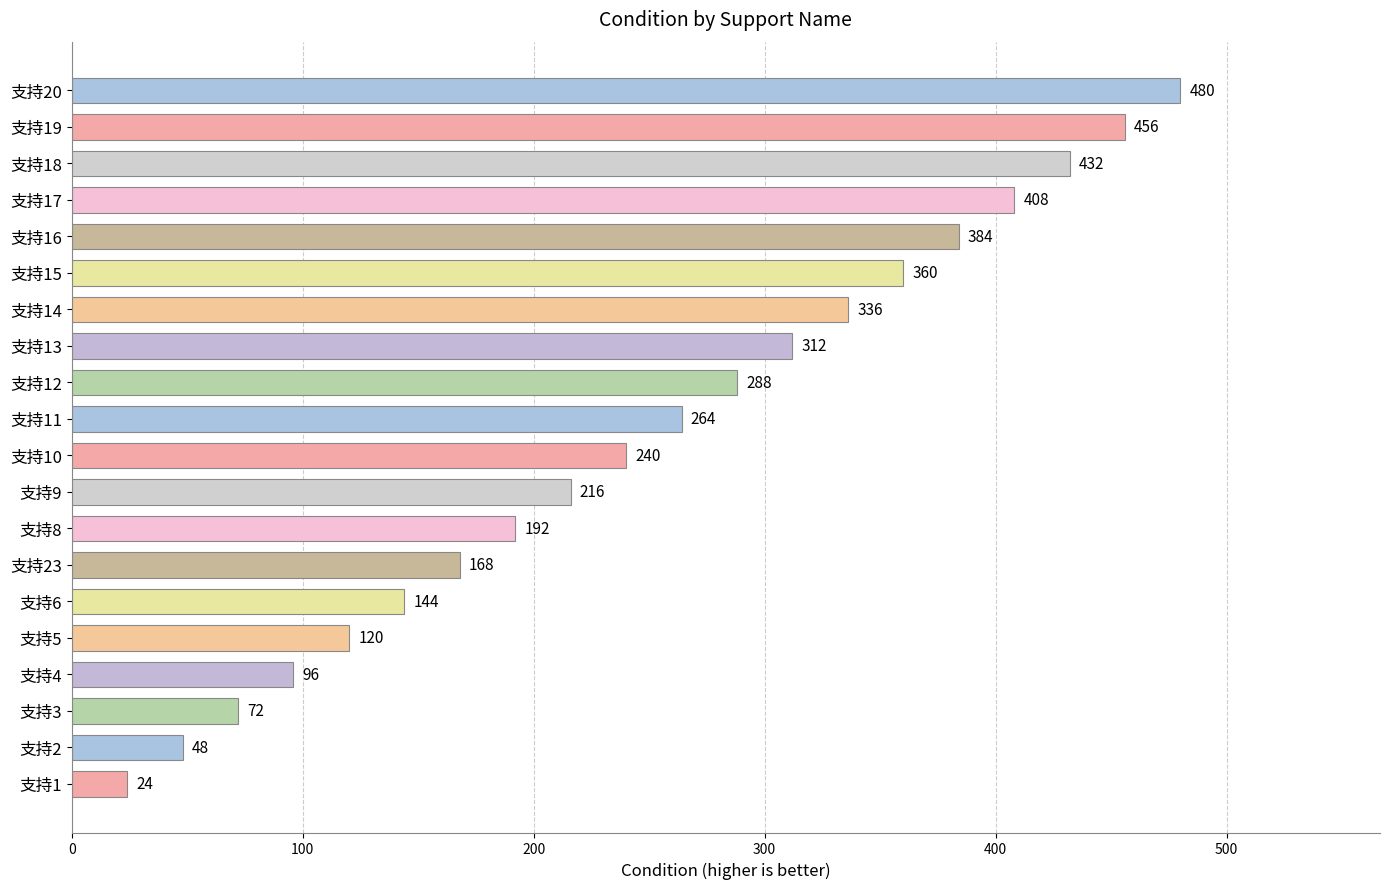

Which has a higher value, 支持2 or 支持23?

支持23